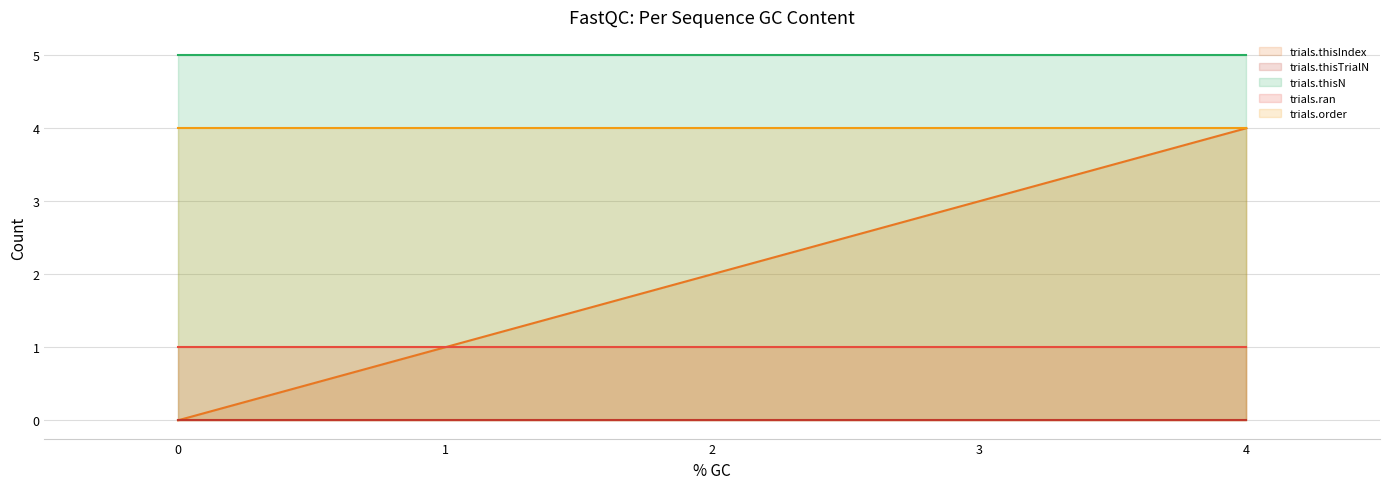

List the series in order of their peak value, highest first.

trials.thisN, trials.thisIndex, trials.order, trials.ran, trials.thisTrialN